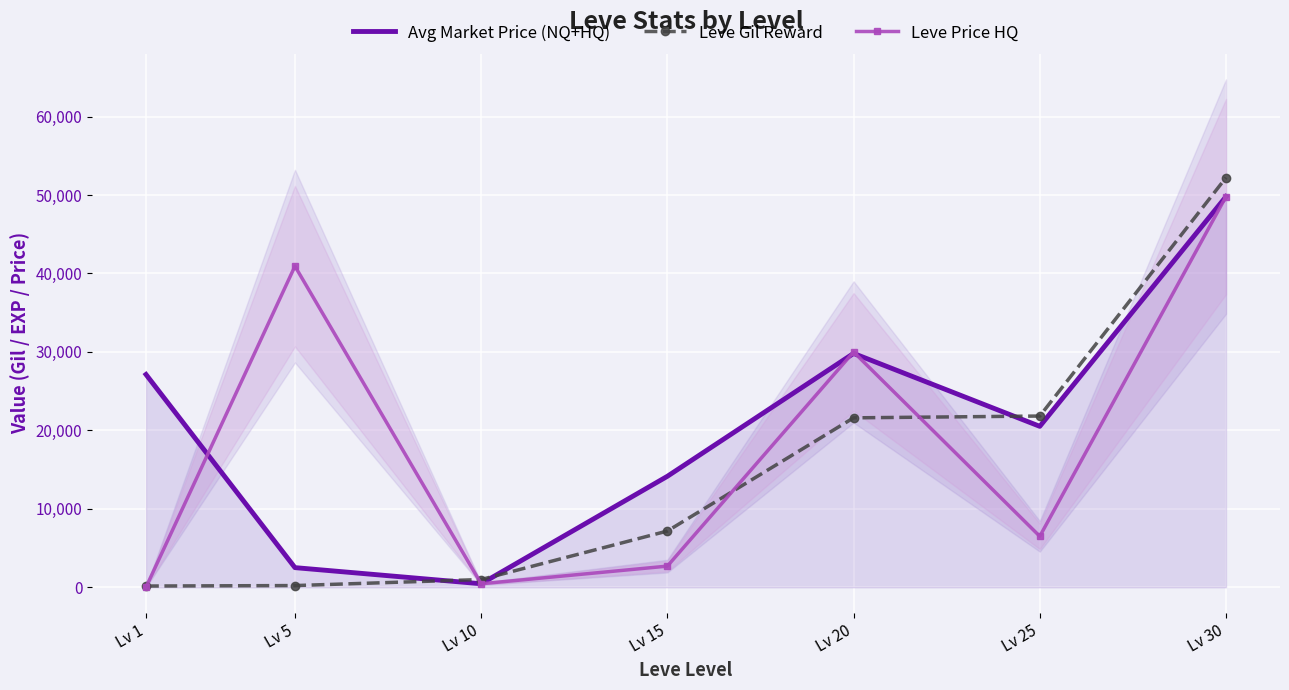

Which series has the largest total across all categories?

Avg Market Price (NQ+HQ)